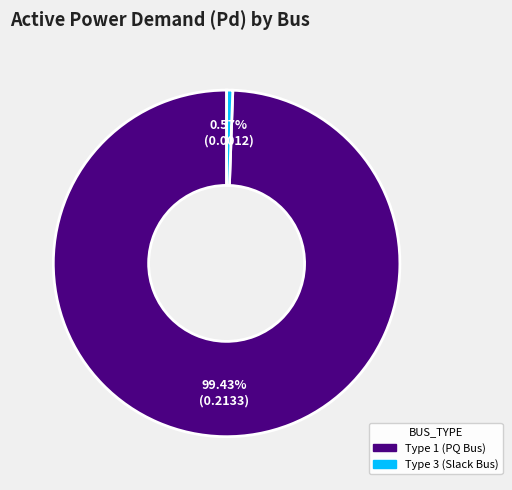

Does any single category account for the majority?

Yes